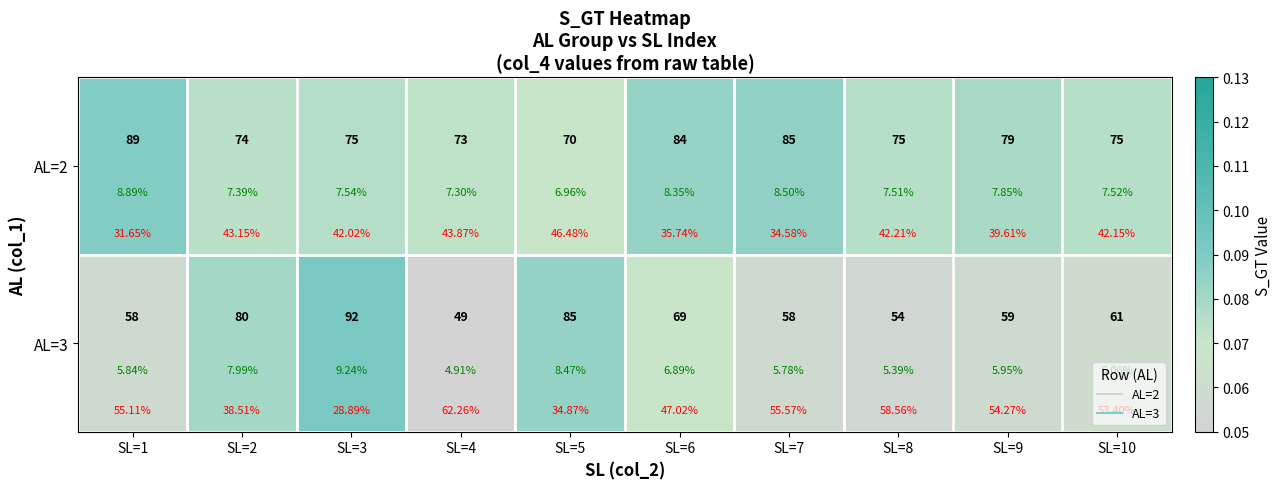

Between SL=7 and SL=3, which is larger?

SL=7